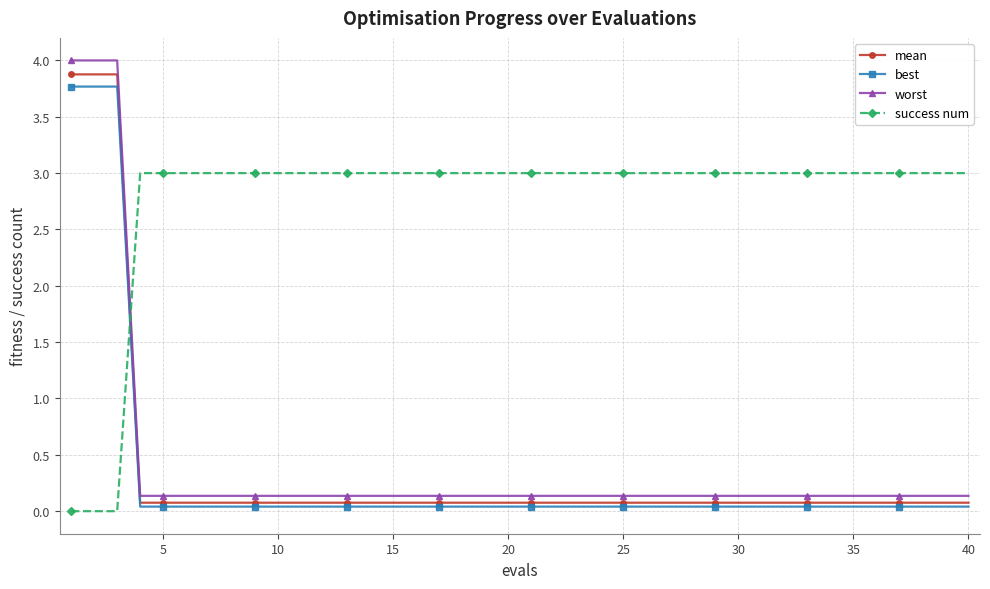

Which series has the largest total across all categories?

success num